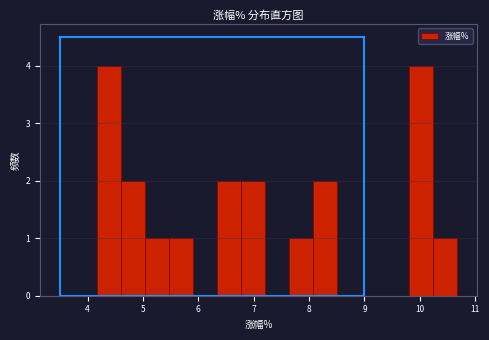

Reading left to right, transcribe this chart: for each bar, give the range it covers on the x-axis and its height. Neither the bar edges nor the heights are printed on the chart, so give them approximately, as read against the axes.

4.2 to 4.6: 4
4.6 to 5.0: 2
5.0 to 5.5: 1
5.5 to 5.9: 1
5.9 to 6.3: 0
6.3 to 6.8: 2
6.8 to 7.2: 2
7.2 to 7.6: 0
7.6 to 8.1: 1
8.1 to 8.5: 2
8.5 to 8.9: 0
8.9 to 9.4: 0
9.4 to 9.8: 0
9.8 to 10.2: 4
10.2 to 10.7: 1